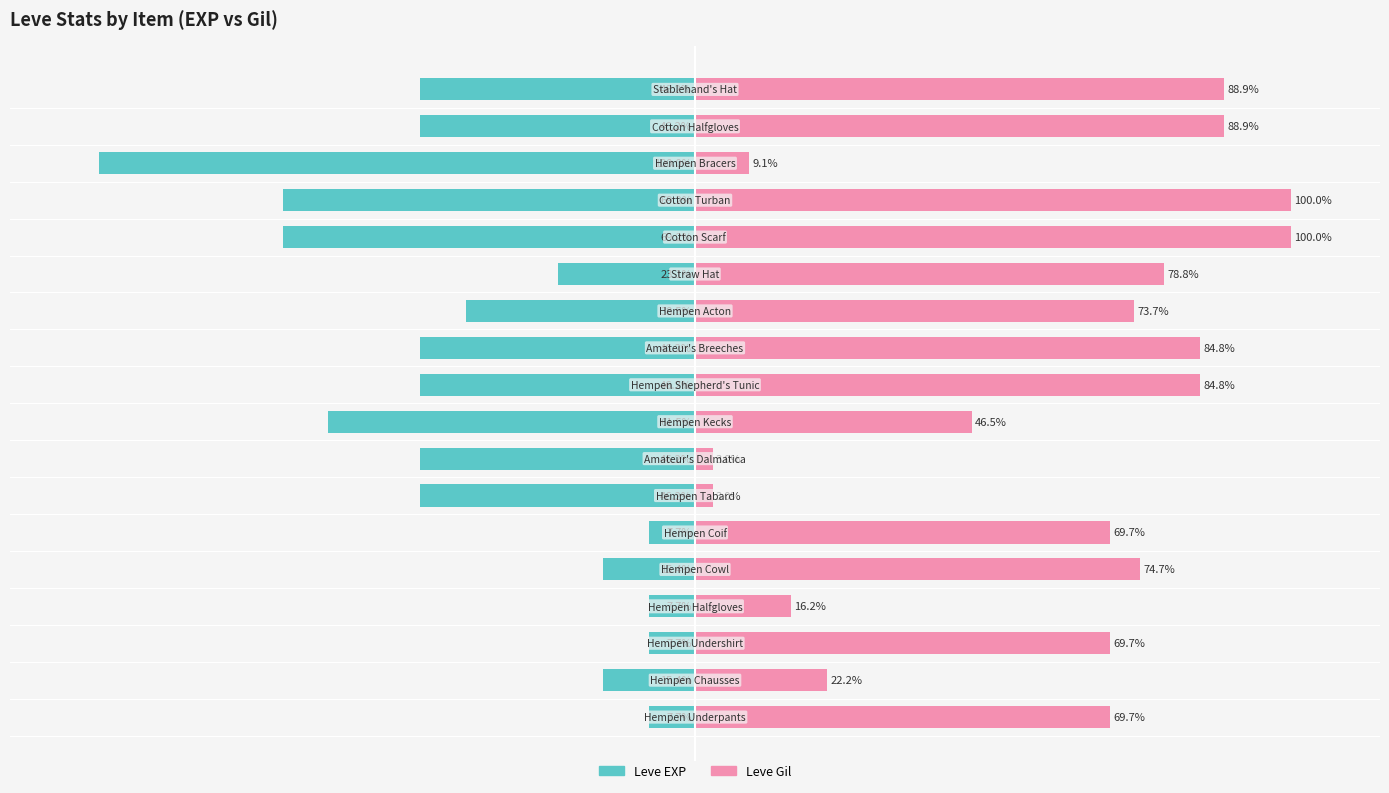

What is the spread (max minus min) of values at 9?

131.0